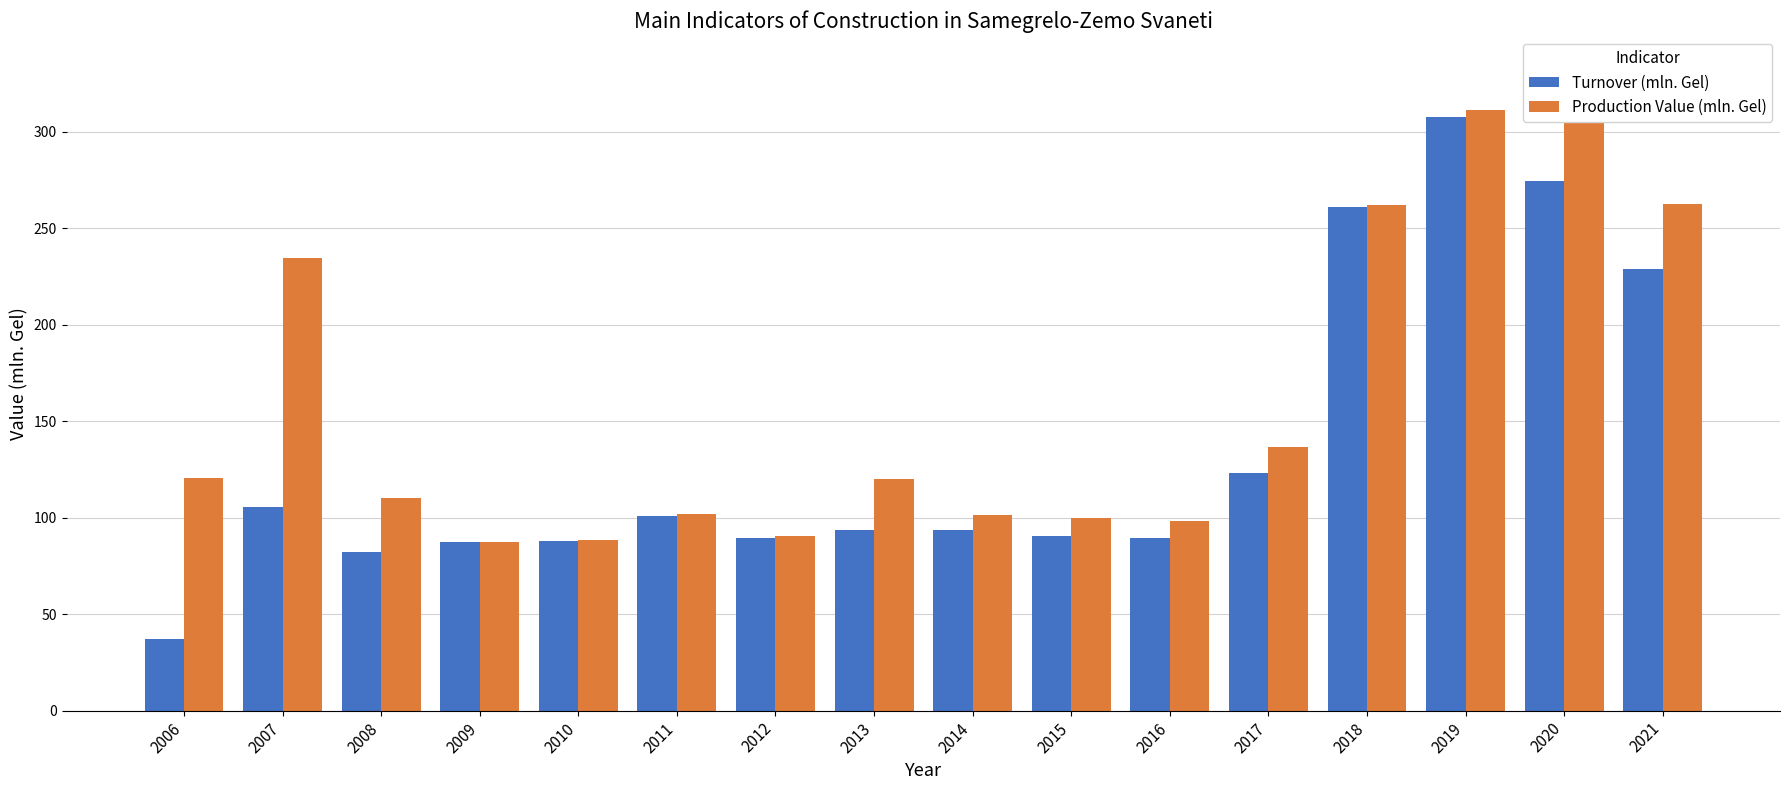

Where is Turnover (mln. Gel) nearest to the value 172?

2017